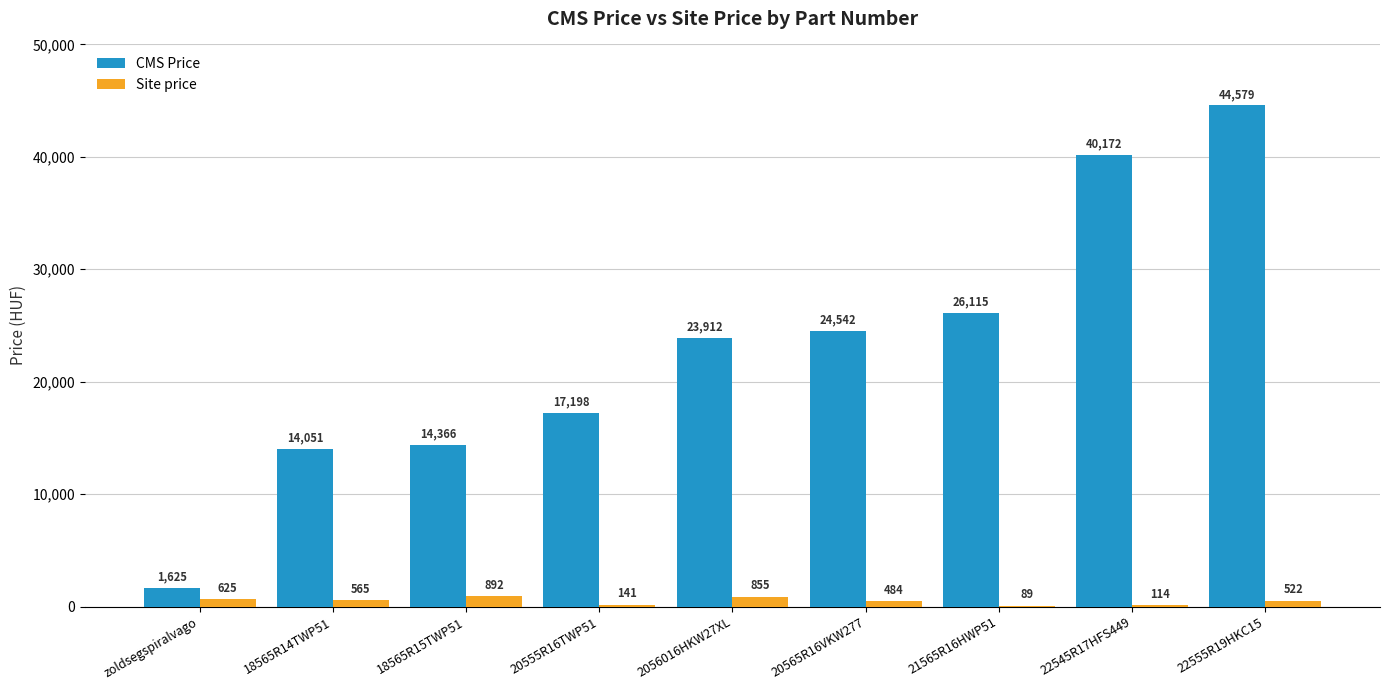

What is the sum of the Site price values at 2056016HKW27XL and 22545R17HFS449?

969.0